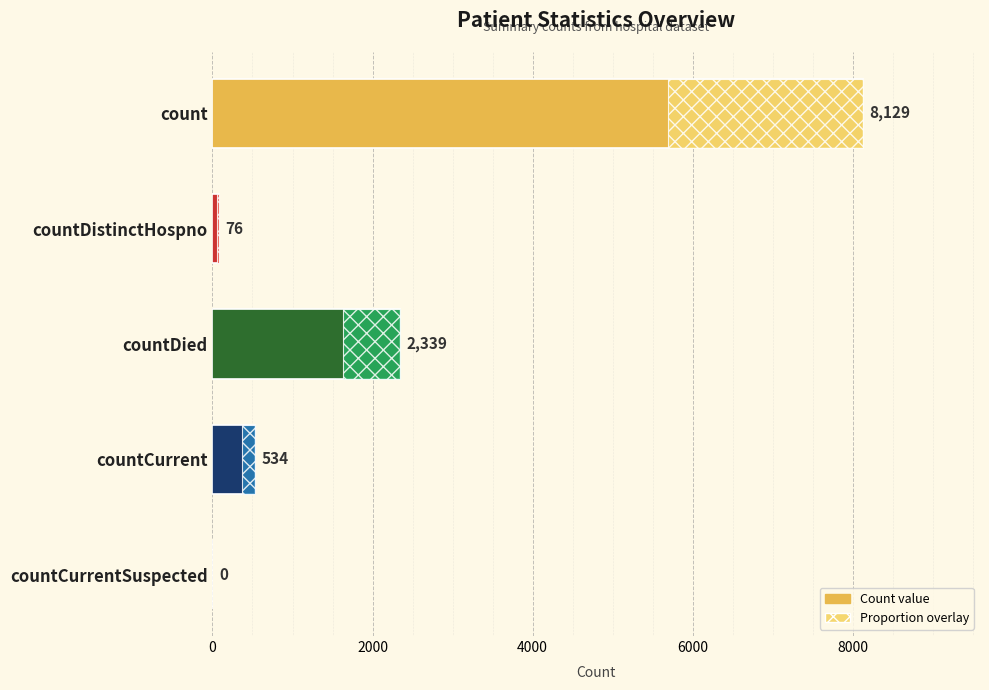

Count the number of categories in the chart.

5